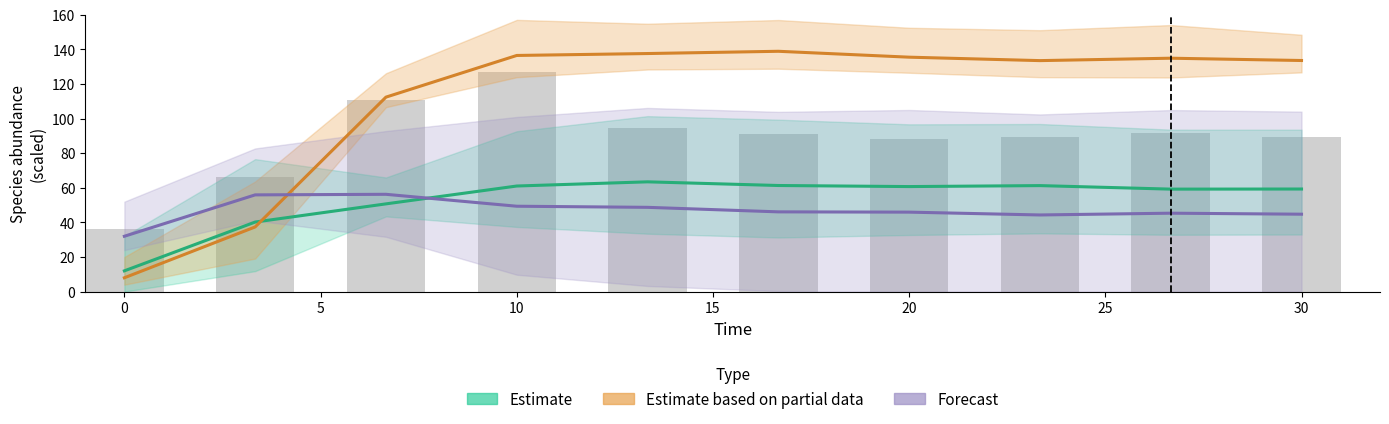

What is the spread (max minus min) of values at 30?

88.9